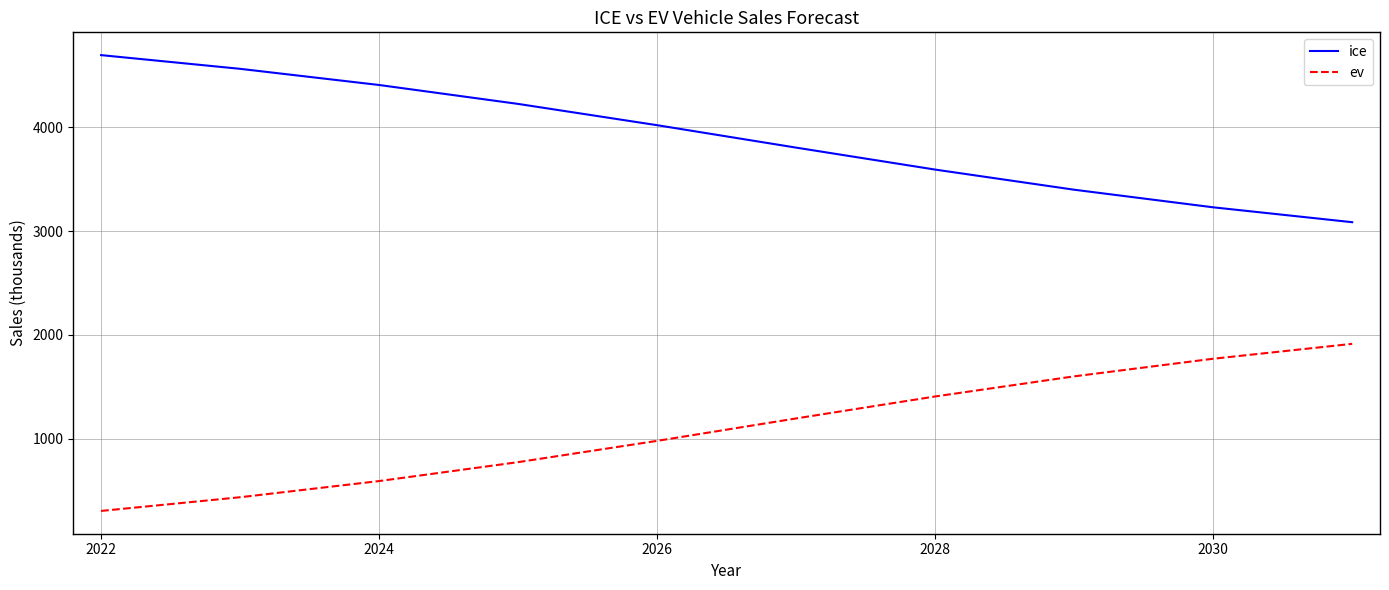

True or false: ice and ev cross at least once.

False